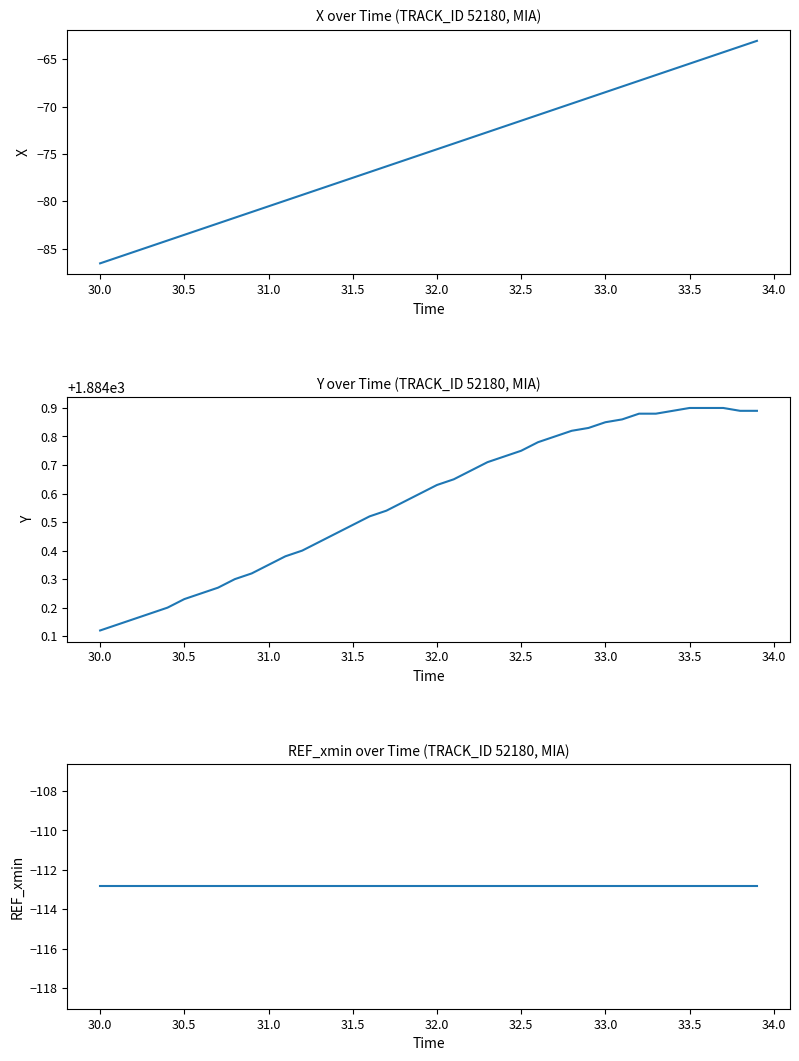

Between 33.5 and 15, which is larger?

15